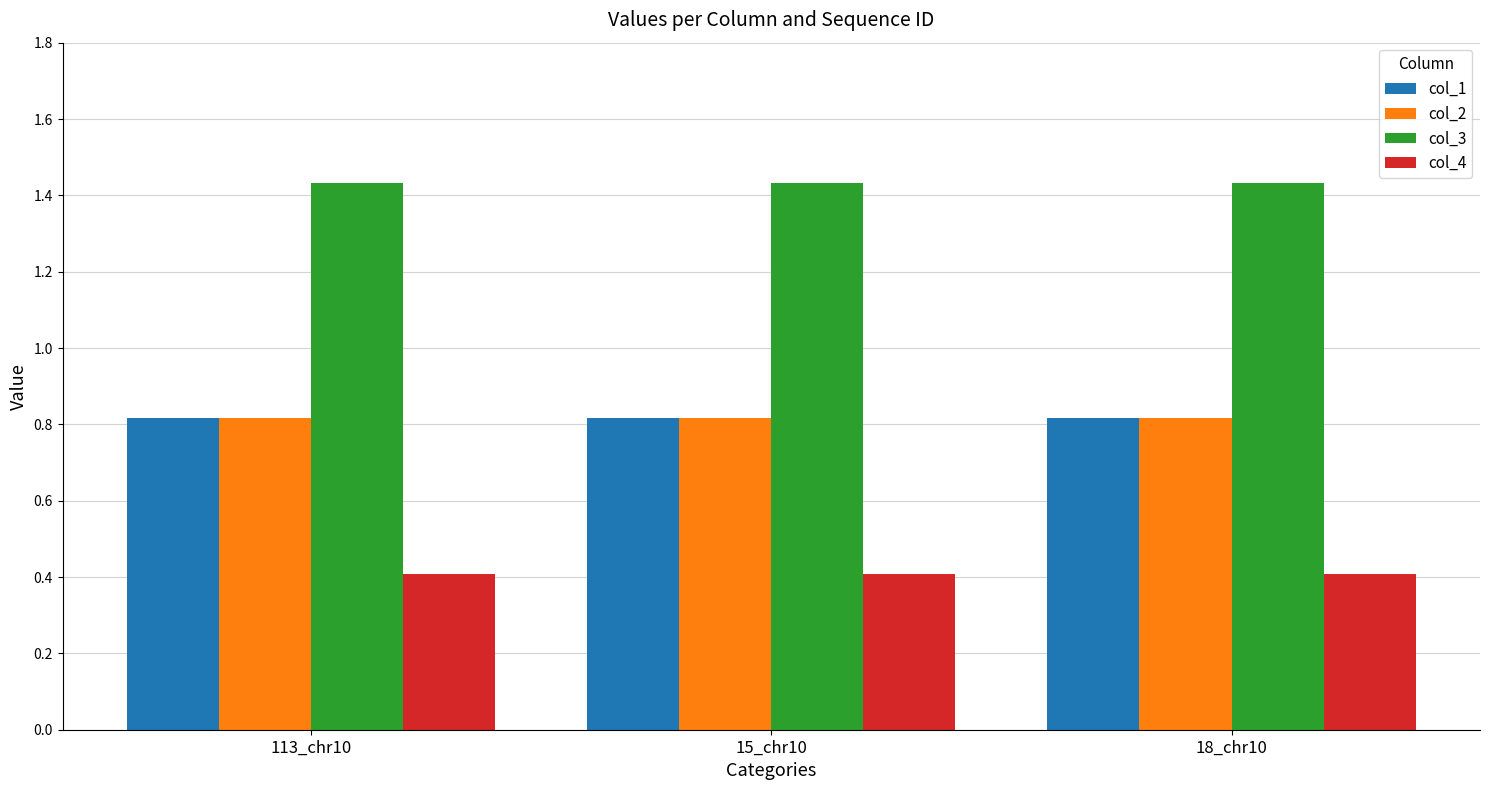

Read the col_1 value at 15_chr10.

0.8